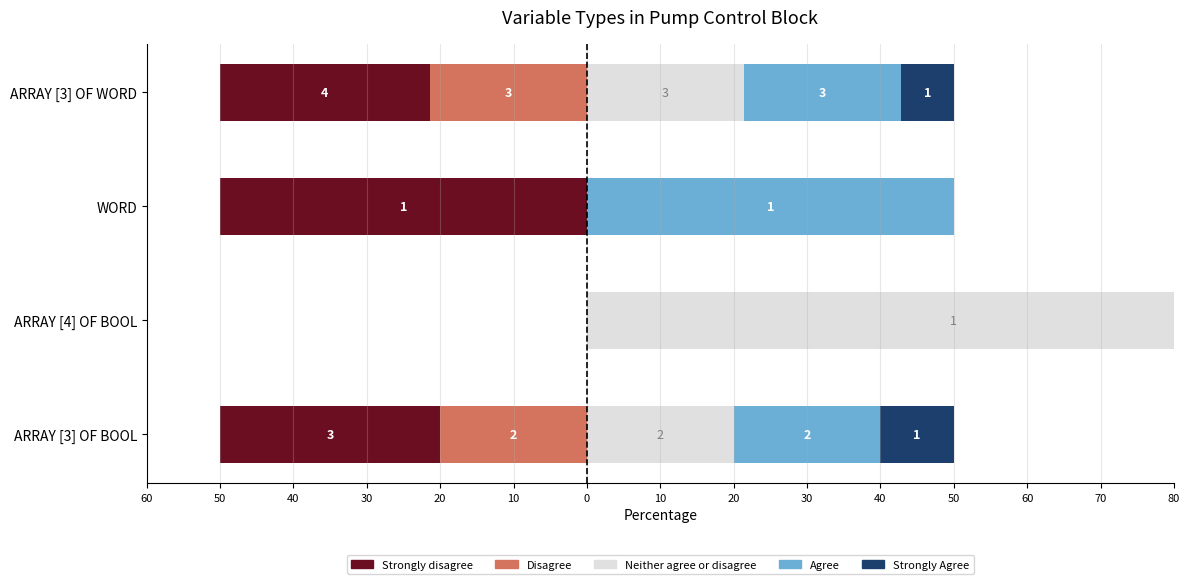

How many categories are shown in the chart?

4